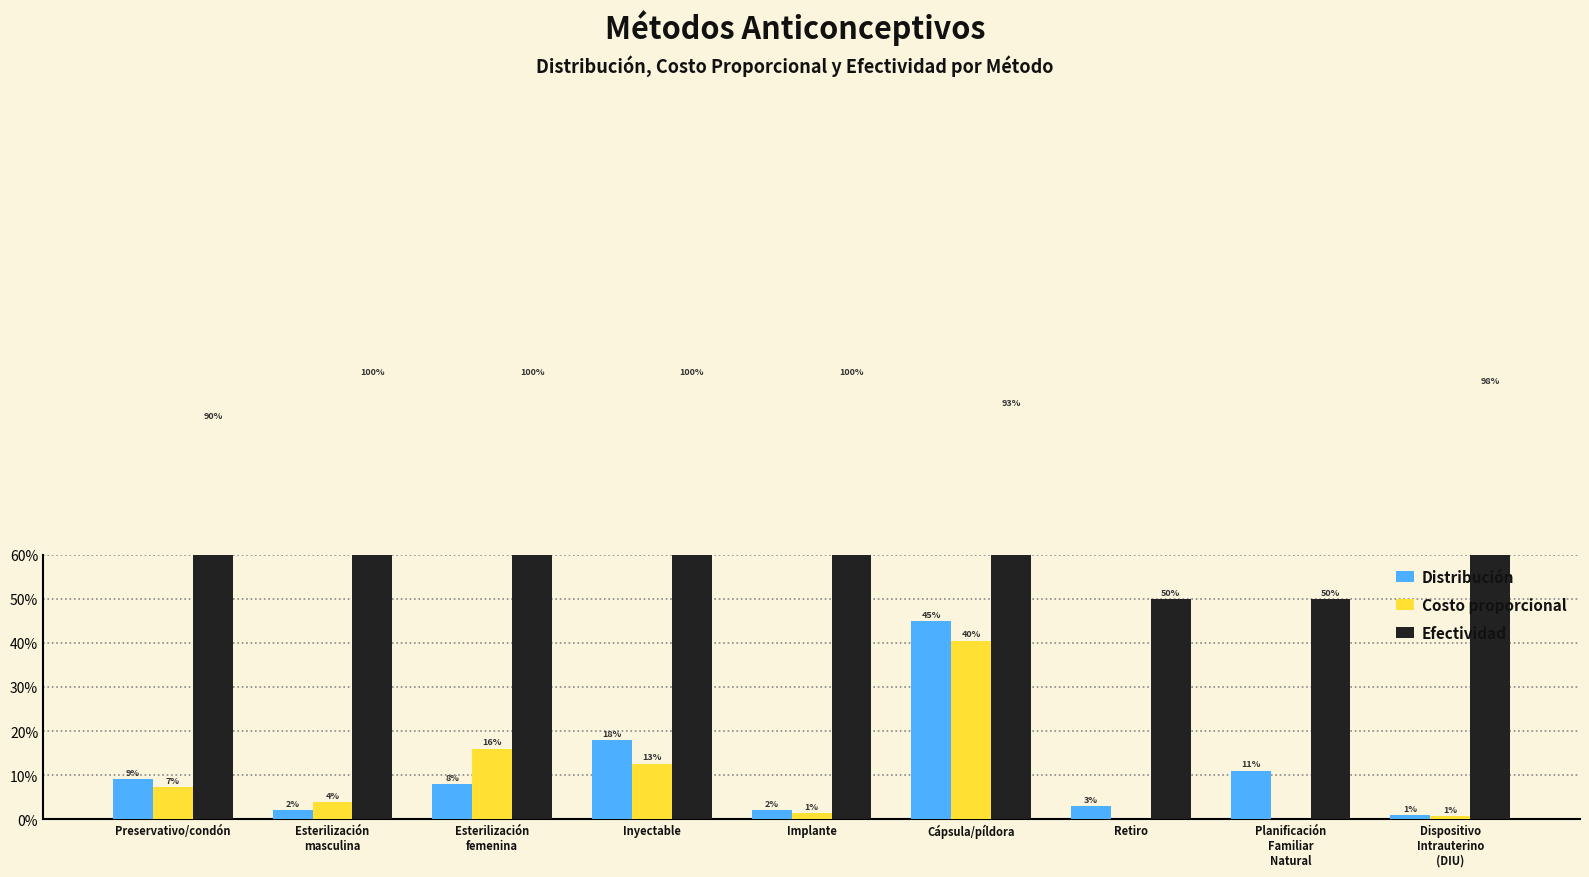

Reading left to right, what are all the values shown in this chart?

Distribución: 0.1	0.0	0.1	0.2	0.0	0.5	0.0	0.1	0.0
Costo proporcional: 0.1	0.0	0.2	0.1	0.0	0.4	0.0	0.0	0.0
Efectividad: 0.9	1.0	1.0	1.0	1.0	0.9	0.5	0.5	1.0